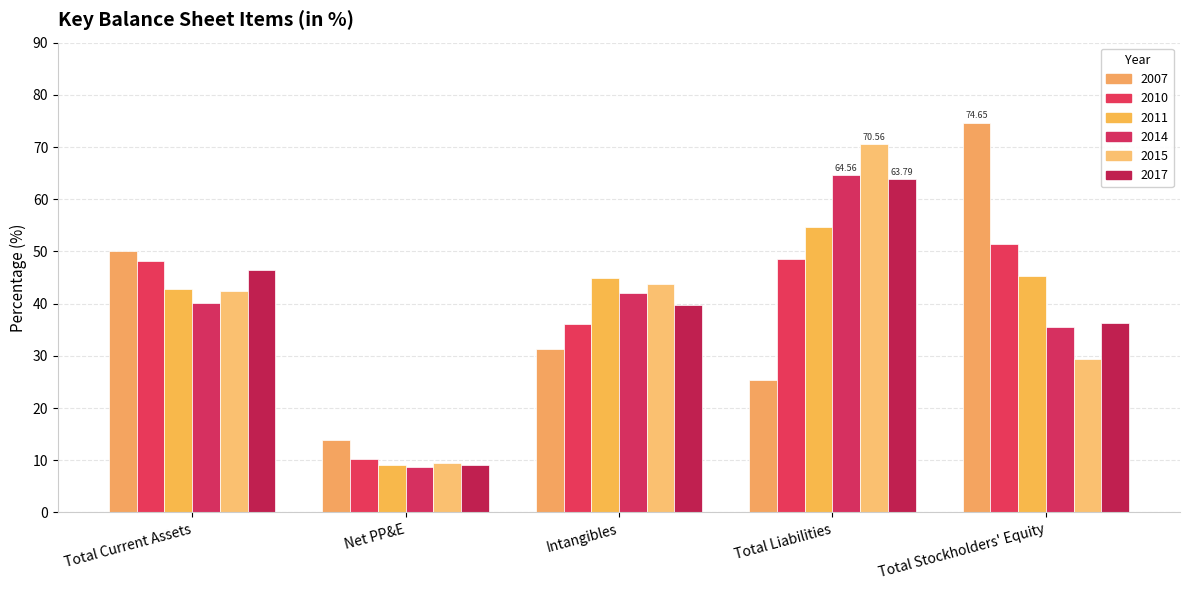

Which category has the lowest value in the 2010 series?

Net PP&E